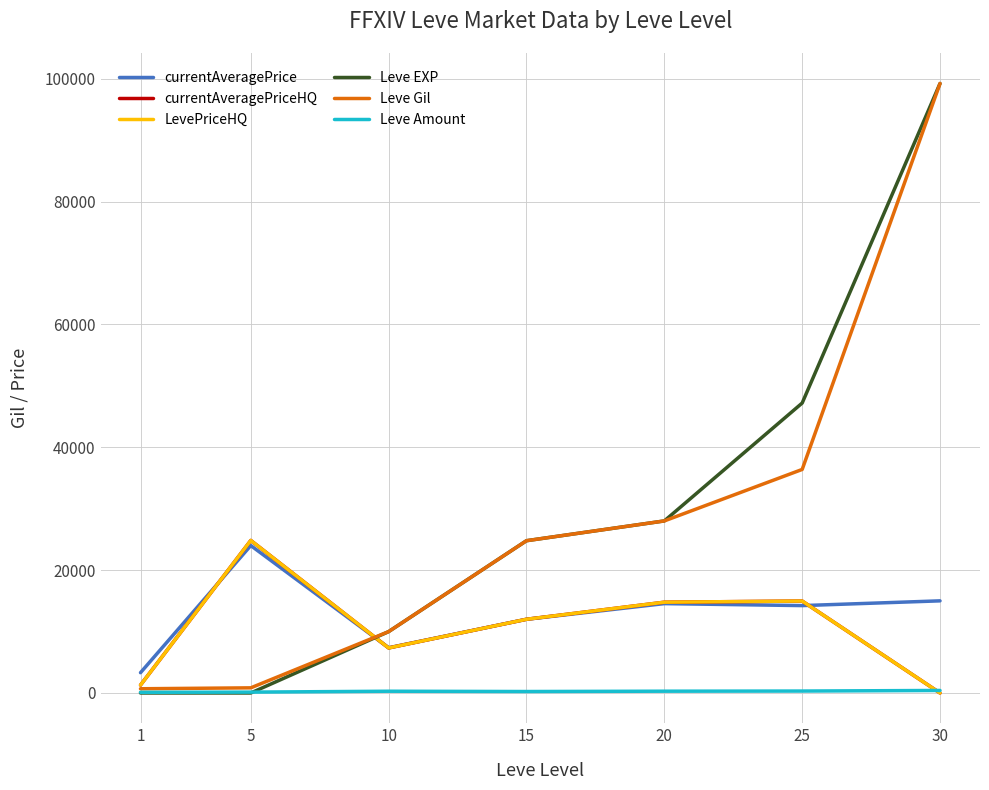

Is this an area chart (filled region under the line)?

No